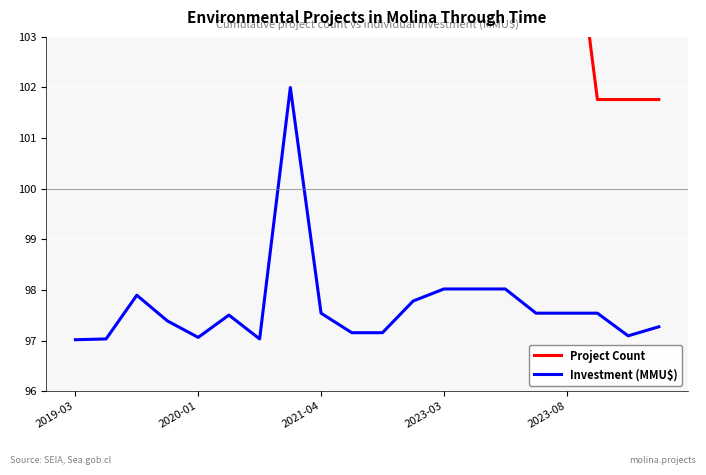

What is the minimum value for Investment (MMU$)?

97.0